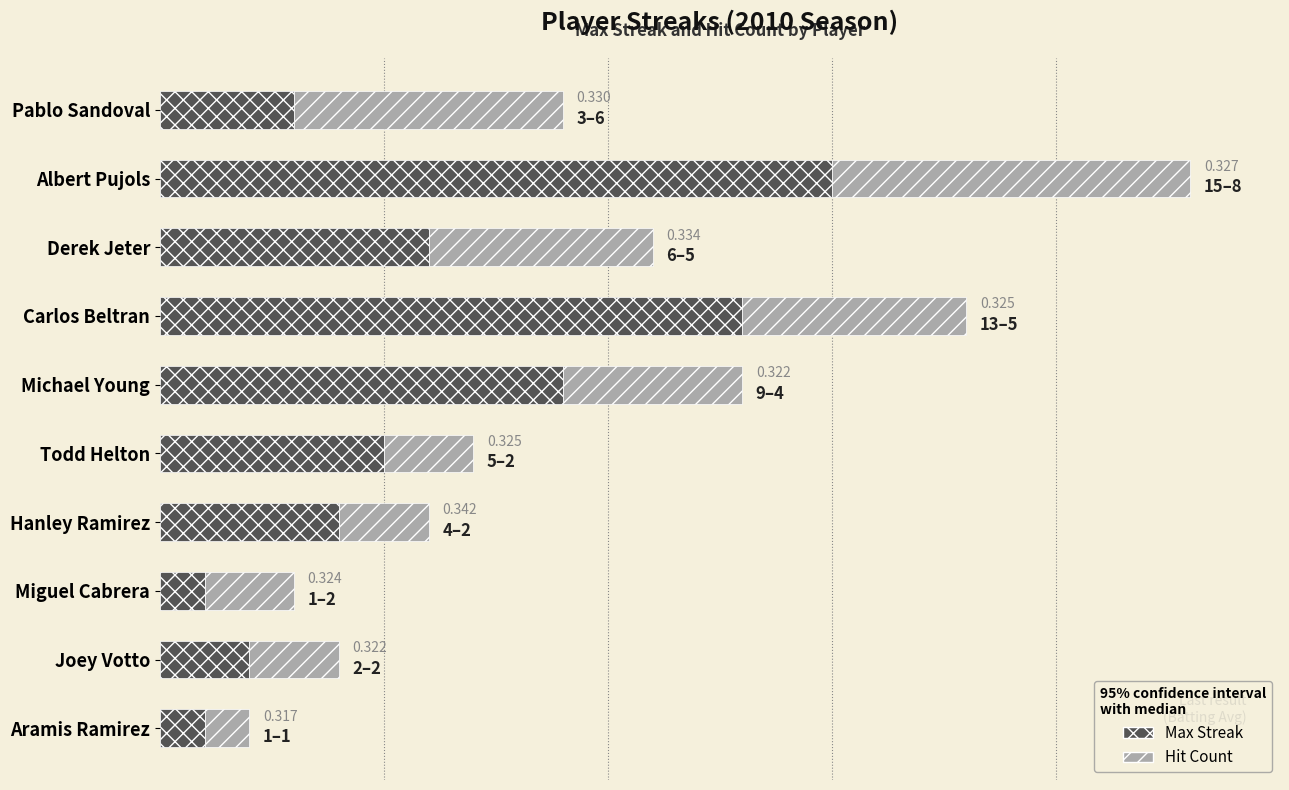

What is the highest value of the Max Streak series?

15